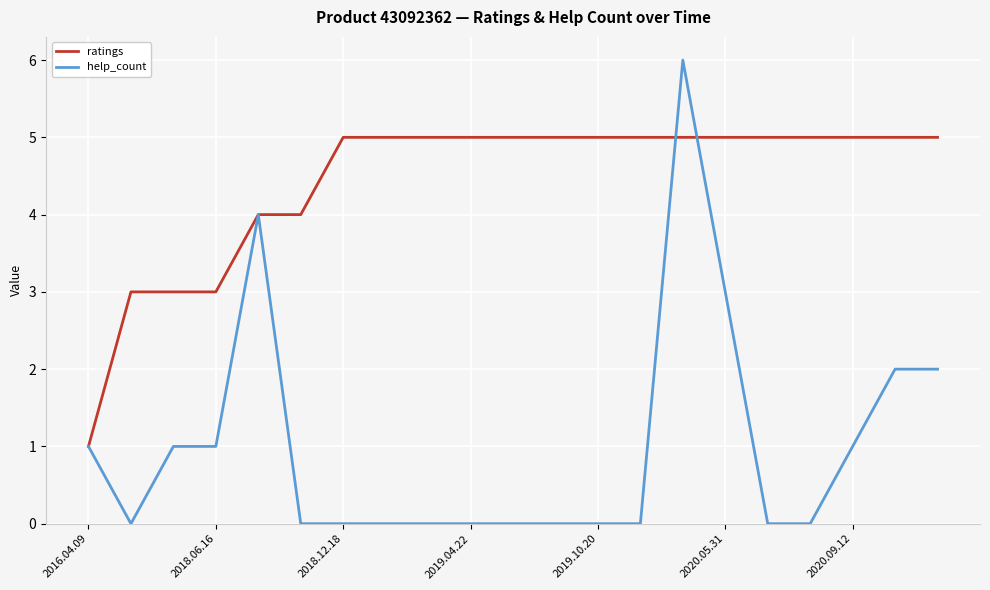

Which series has the largest range (max minus min)?

help_count